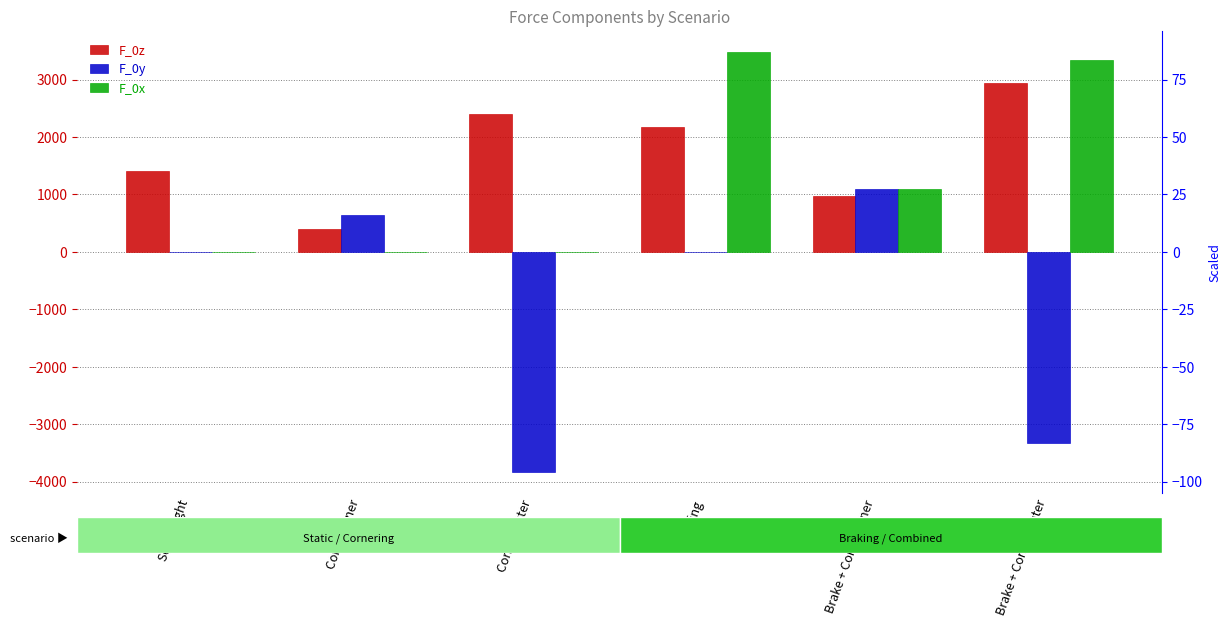

What is the difference between the highest and lowest values at Self weight?

1400